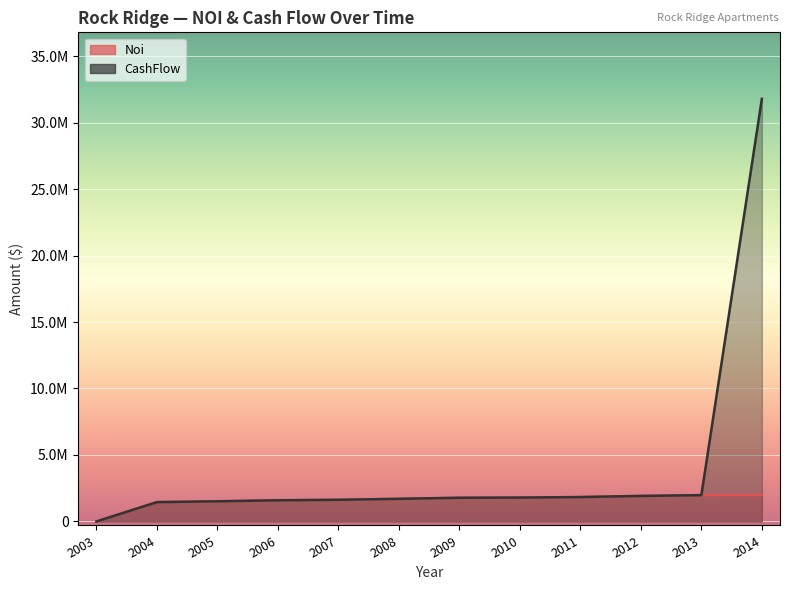

Which series has the largest range (max minus min)?

CashFlow